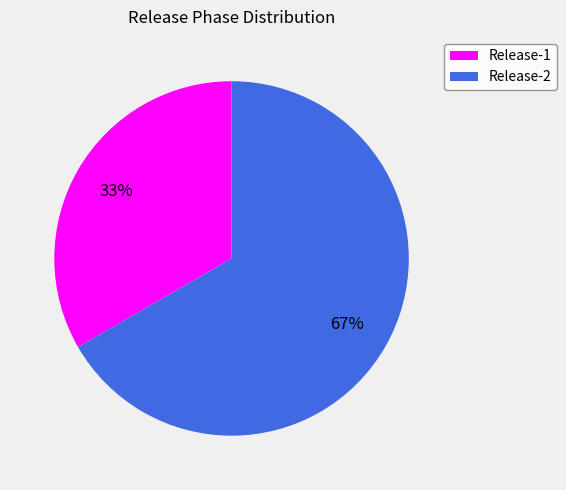

Combined, do Release-1 and Release-2 account for over 50%?

Yes